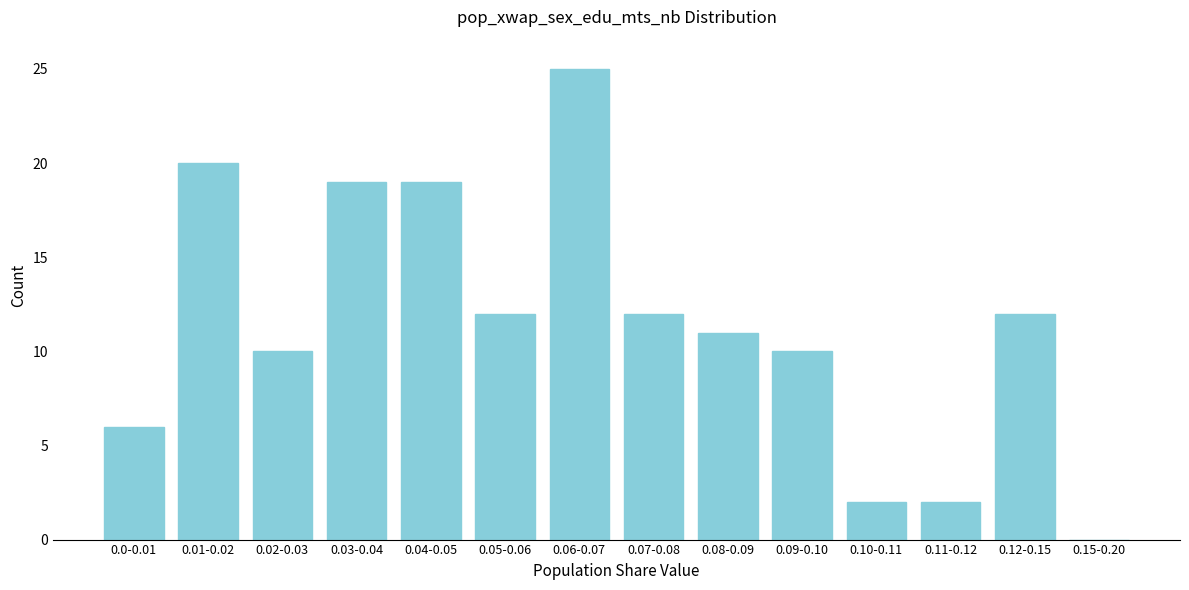

Reading left to right, extract all data points from this chart.

0.0-0.01=6	0.01-0.02=20	0.02-0.03=10	0.03-0.04=19	0.04-0.05=19	0.05-0.06=12	0.06-0.07=25	0.07-0.08=12	0.08-0.09=11	0.09-0.10=10	0.10-0.11=2	0.11-0.12=2	0.12-0.15=12	0.15-0.20=0